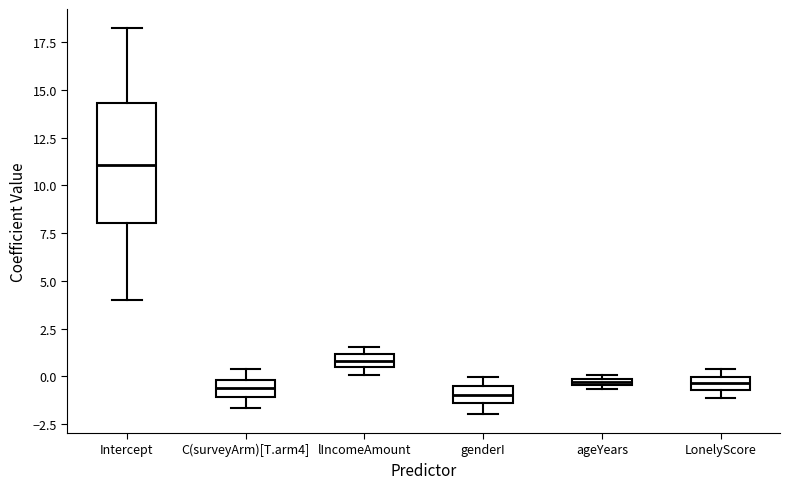

Where is the lower edge of the box for genderI on the y-axis? The values are not printed on the chart, so give them approximately, as read against the axis.

-1.5